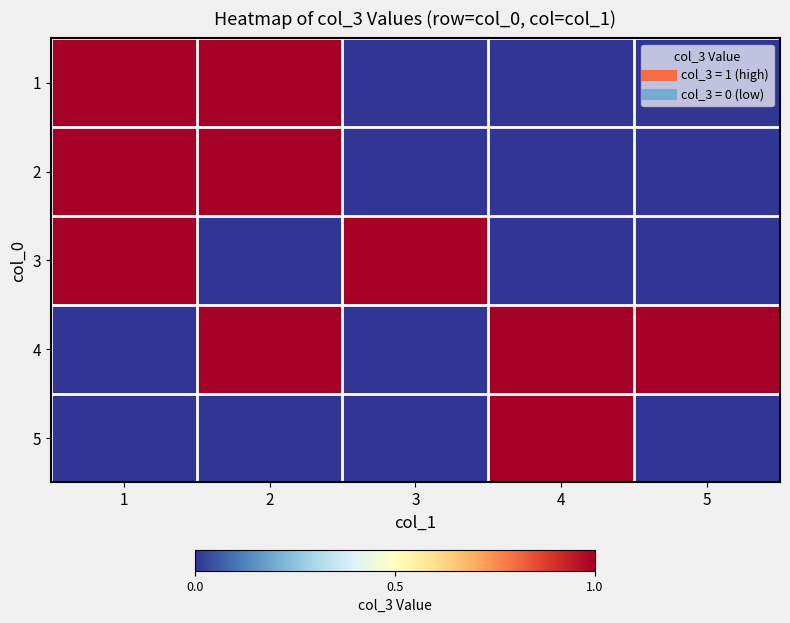

Reading left to right, what are all the values shown in this chart?

1: 1=1	2=1	3=0	4=0	5=0
2: 1=1	2=1	3=0	4=0	5=0
3: 1=1	2=0	3=1	4=0	5=0
4: 1=0	2=1	3=0	4=1	5=1
5: 1=0	2=0	3=0	4=1	5=0